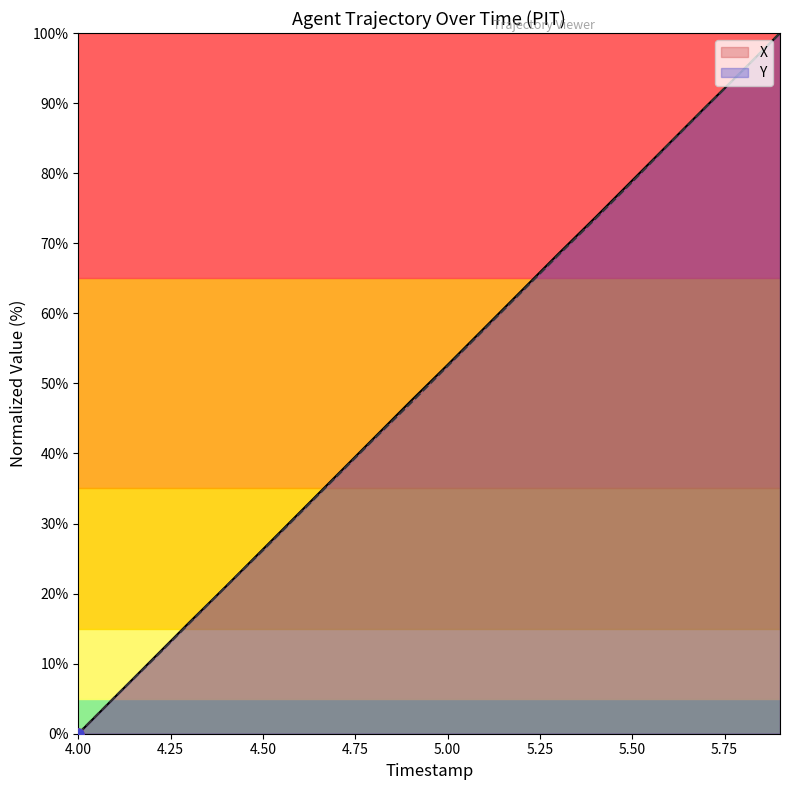

Rank the series by their maximum value, from highest to lowest.

X, Y